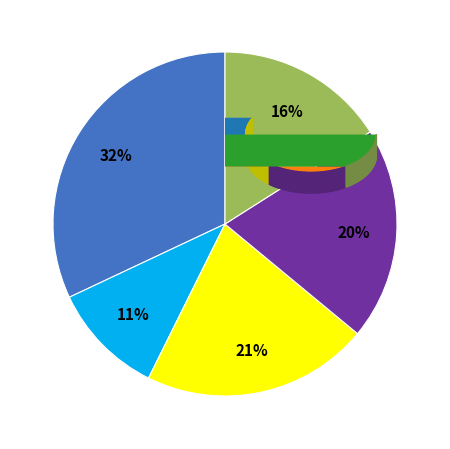

To the nearest percent, what is the difference between the 87 and 90 slice percentages?

5%